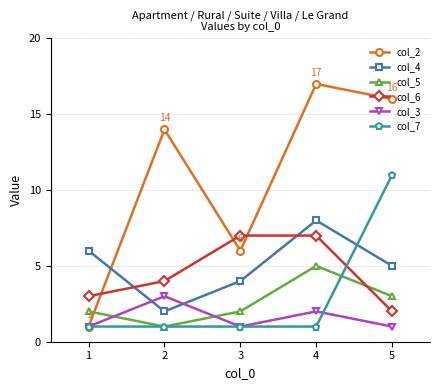

What is the value of the col_5 point at the 5th from the left?

3